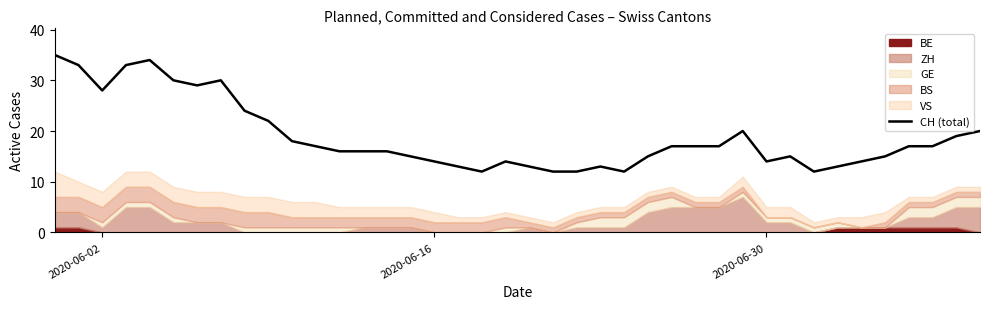

What is the value of the 35th point from the left?

14